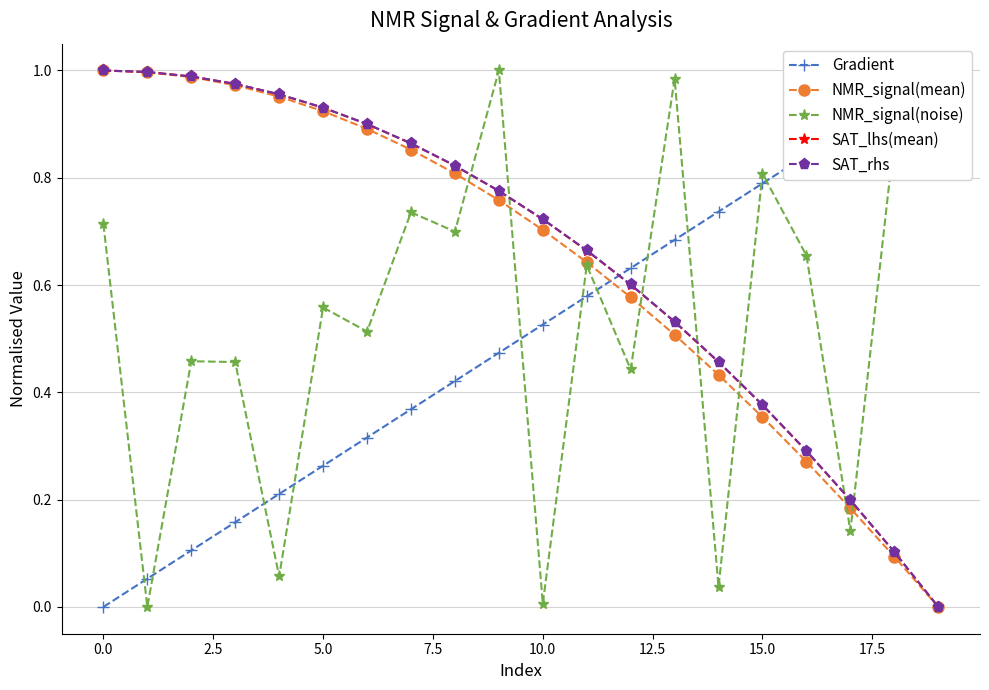

Is this an area chart (filled region under the line)?

No